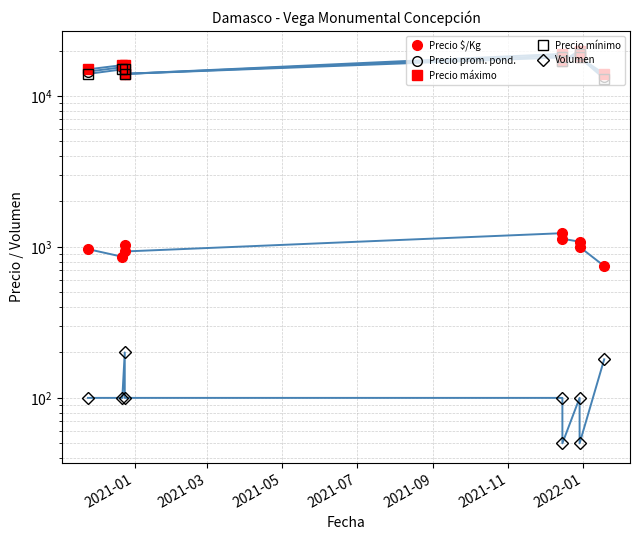

What is the approximate value of Precio prom. pond. at 2021-01?

14500